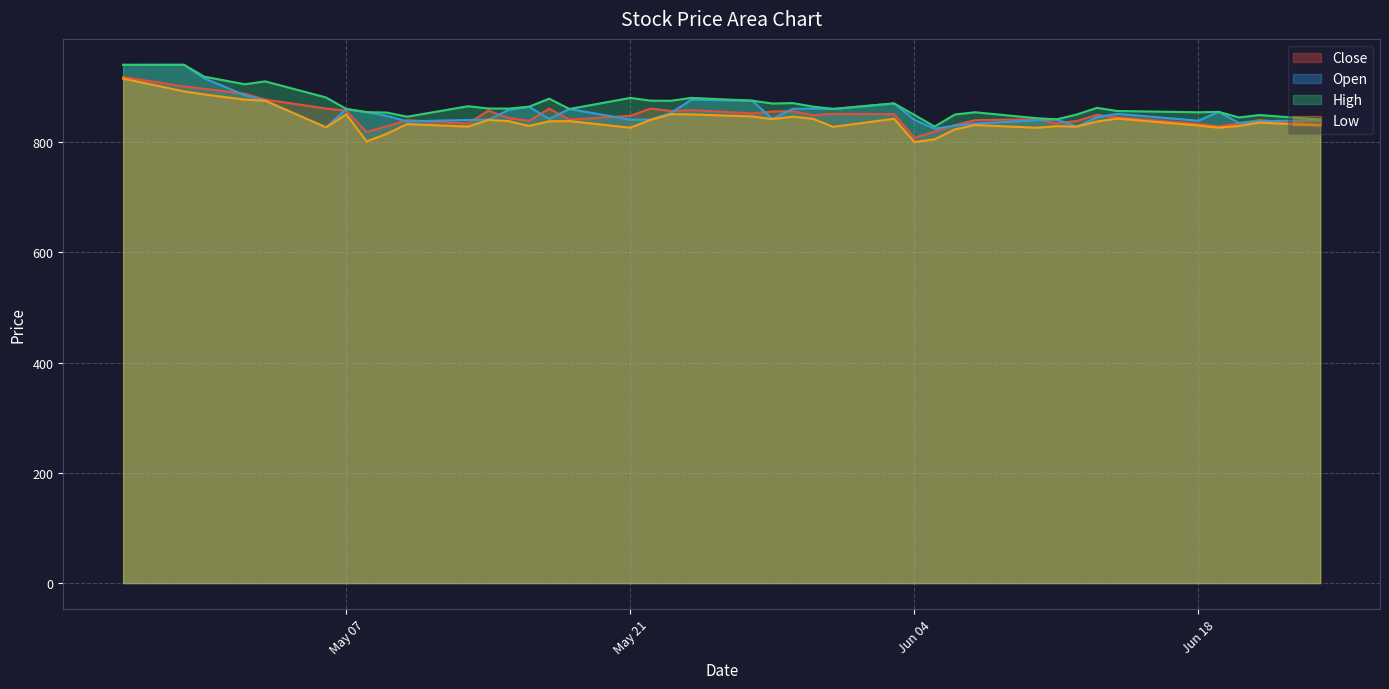

The value of Open at Jun 18 is 1127.7. True or false?

False